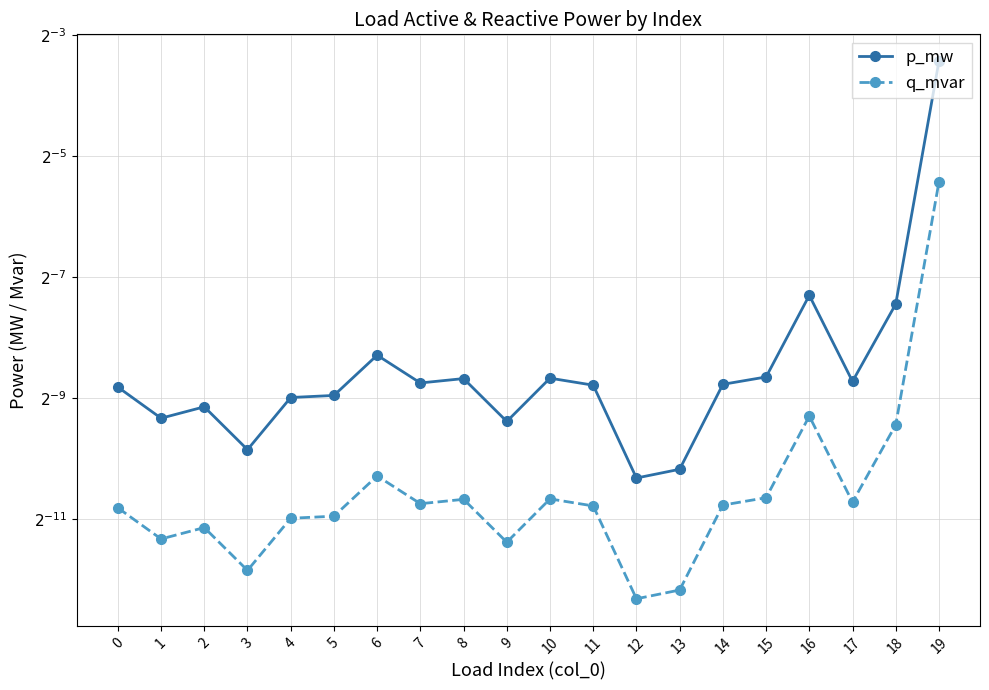

Reading left to right, list all the values displayed in this chart.

p_mw: 0=0.0	1=0.0	2=0.0	3=0.0	4=0.0	5=0.0	6=0.0	7=0.0	8=0.0	9=0.0	10=0.0	11=0.0	12=0.0	13=0.0	14=0.0	15=0.0	16=0.0	17=0.0	18=0.0	19=0.1
q_mvar: 0=0.0	1=0.0	2=0.0	3=0.0	4=0.0	5=0.0	6=0.0	7=0.0	8=0.0	9=0.0	10=0.0	11=0.0	12=0.0	13=0.0	14=0.0	15=0.0	16=0.0	17=0.0	18=0.0	19=0.0